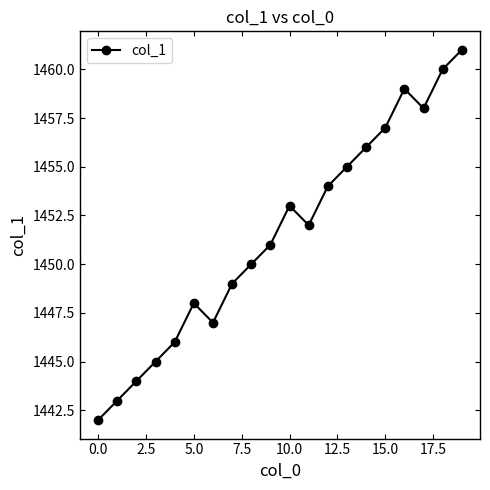

What is the smallest value displayed?

1442